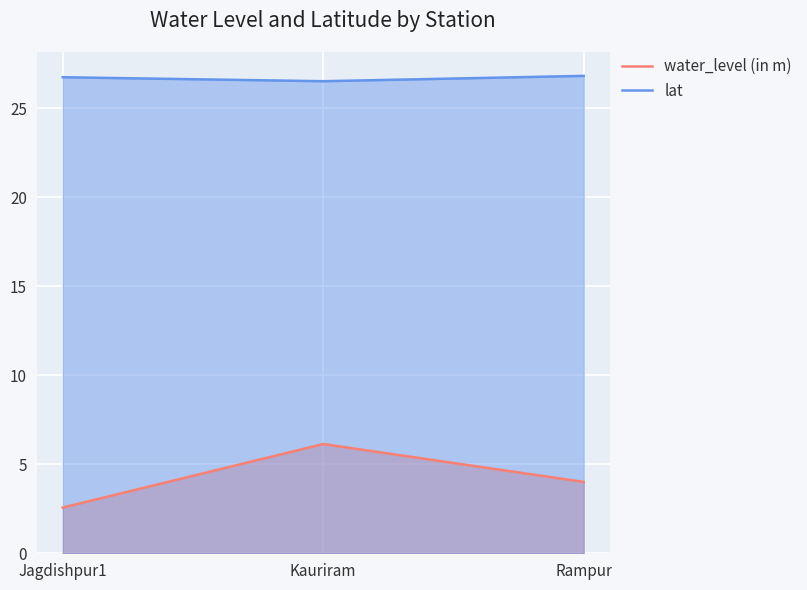

How many lines are shown in the chart?

2